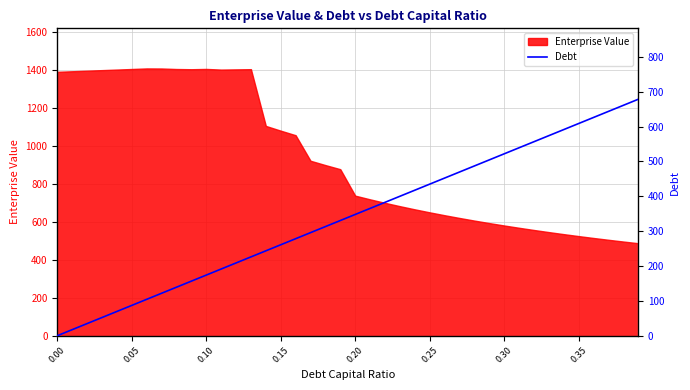

True or false: the data has more than 2 interior local peaks.

False